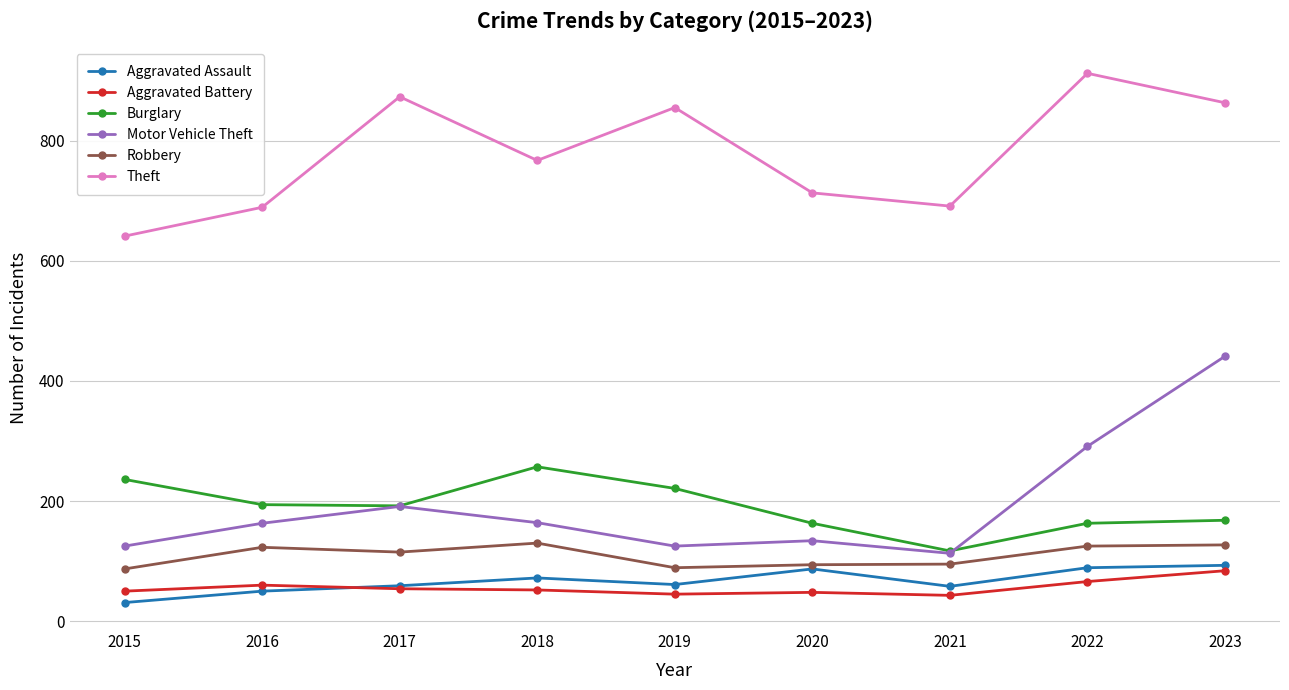

What is the smallest value displayed?

31